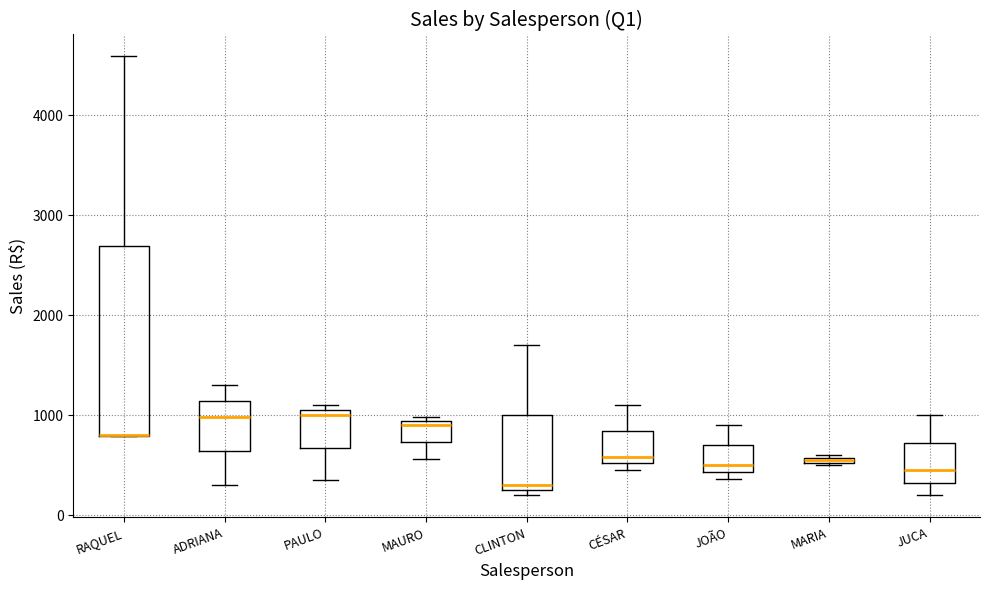

Where does the lower whisker of the box for ADRIANA end on the y-axis? The values are not printed on the chart, so give them approximately, as read against the axis.

300